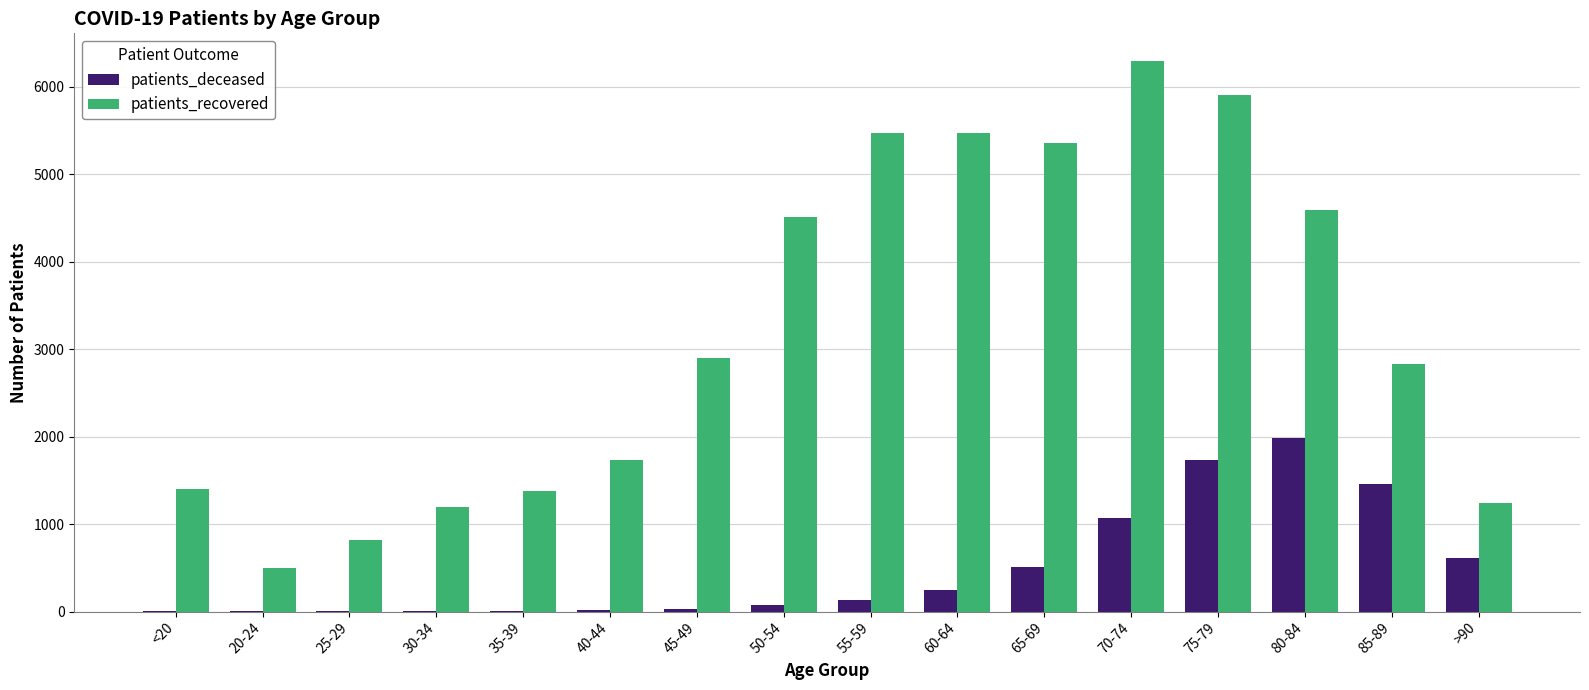

At which label is patients_deceased closest to 992?

70-74